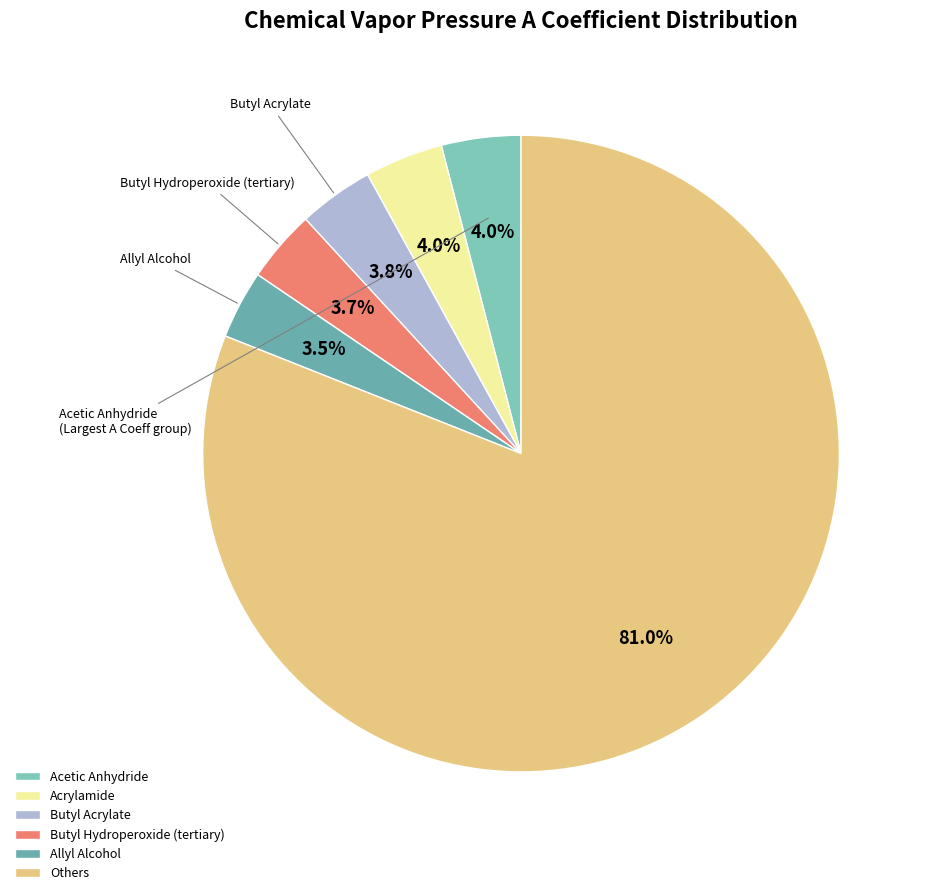

How many slices are in this pie chart?

6